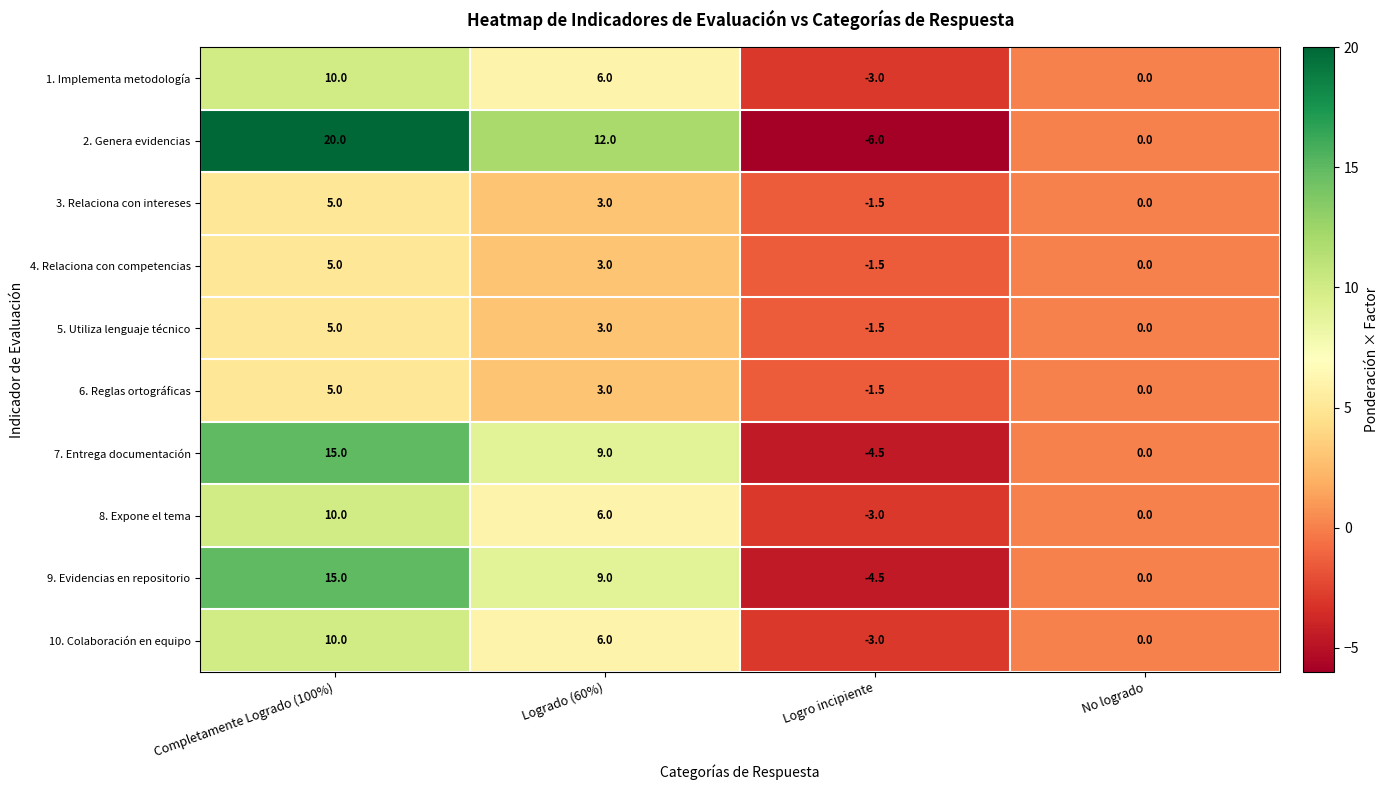

The value of 5. Utiliza lenguaje técnico at Logro incipiente is -1.5. True or false?

True